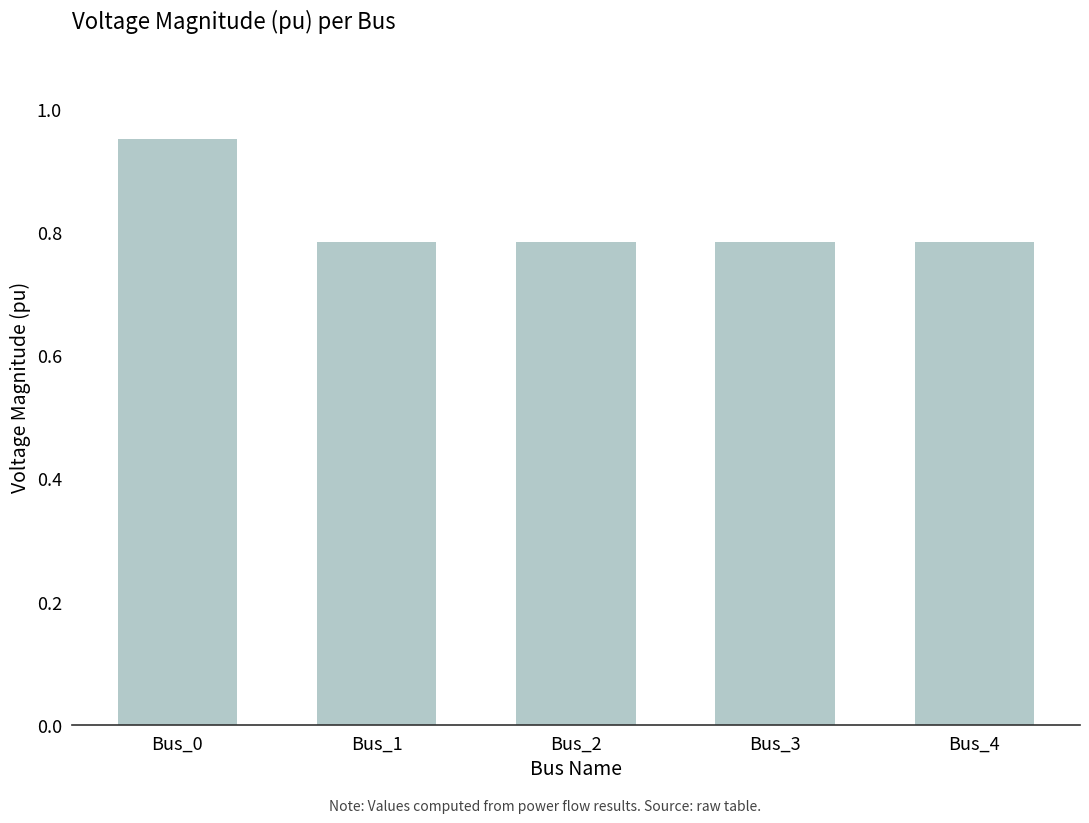

Is it true that the value at Bus_0 is 0.2?

False